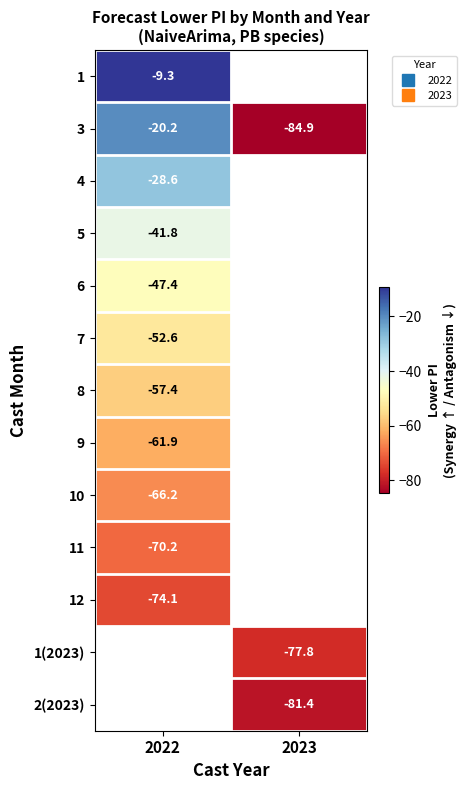

How many negative values does the 6 series have?

1